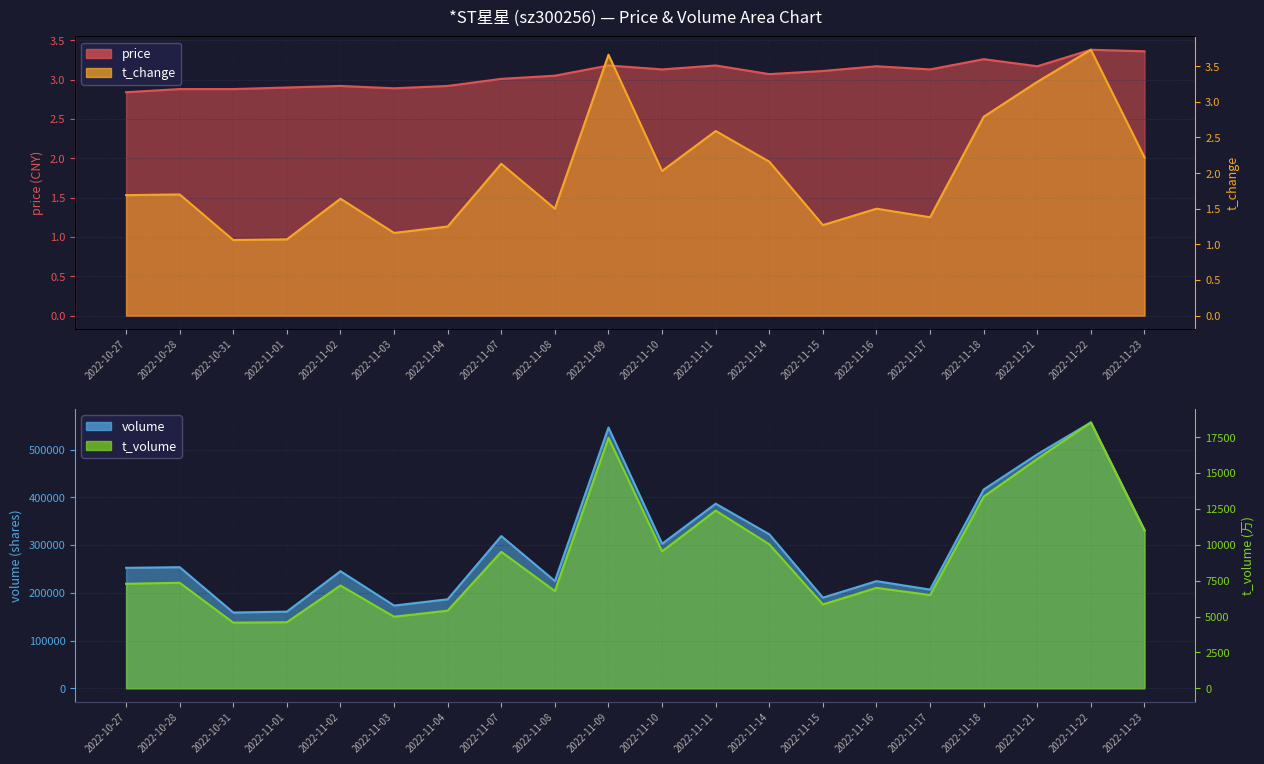

What position from the left is 2022-11-07?

8